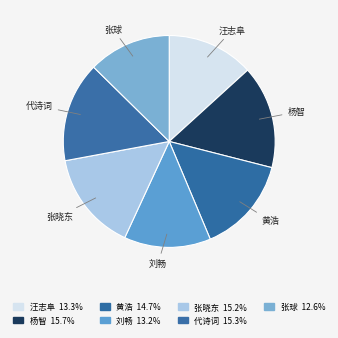

Do 杨智 and 黄浩 together represent more than half of the pie?

No